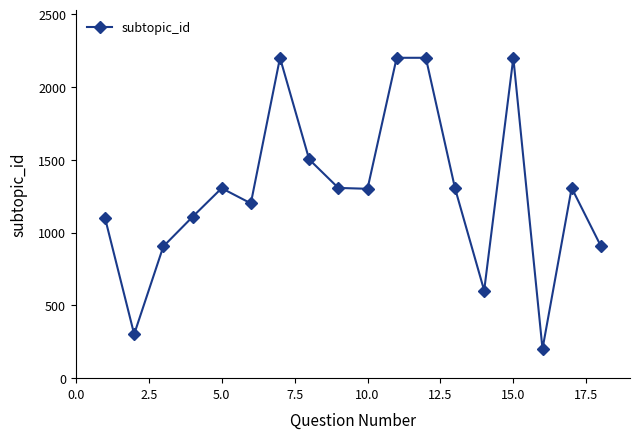

What is the average value?

1287